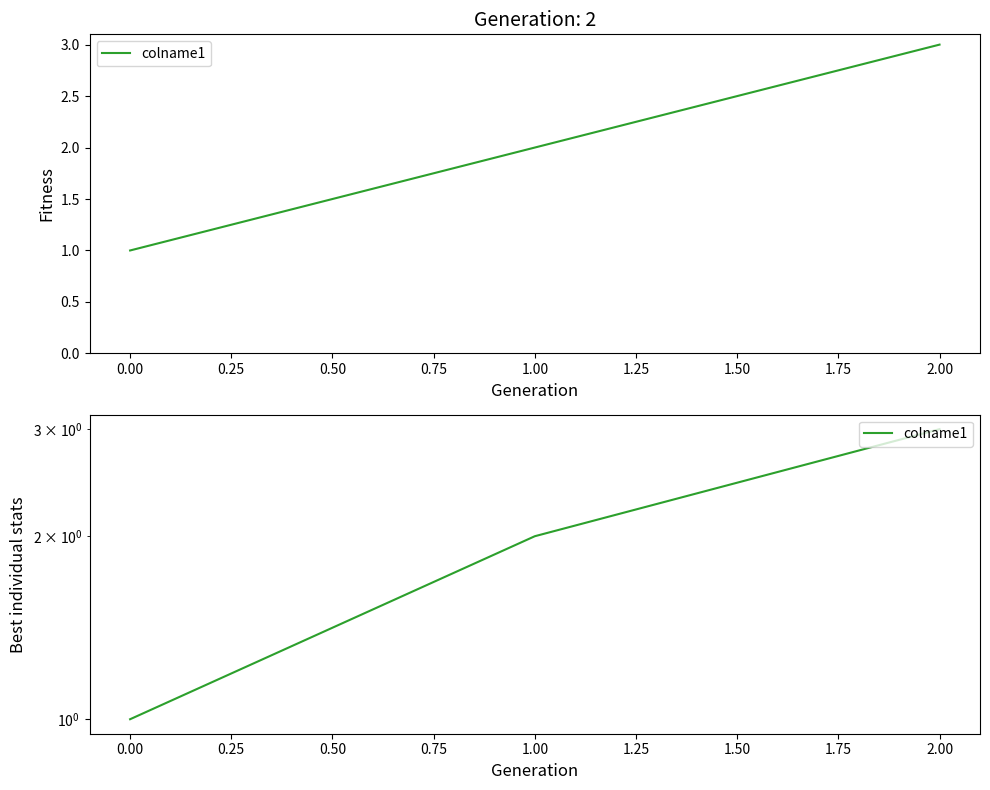

What is the difference between the maximum and minimum values?

2